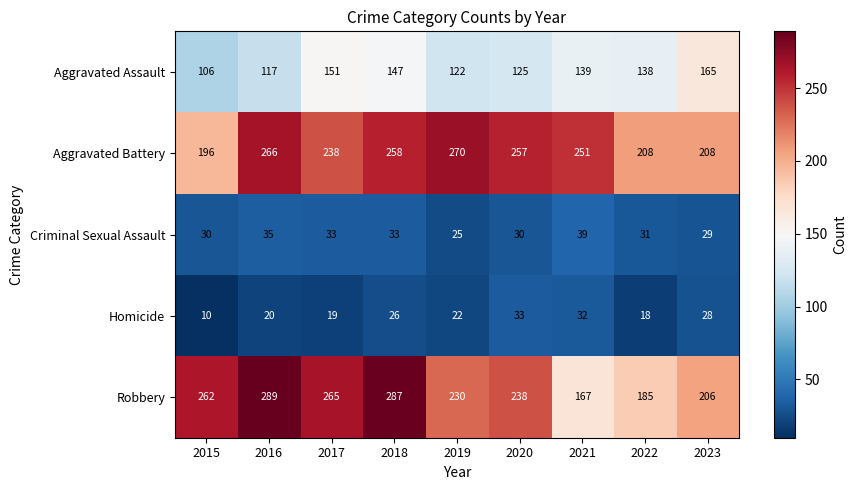

What is the difference between the maximum and minimum values in the Aggravated Assault series?

59